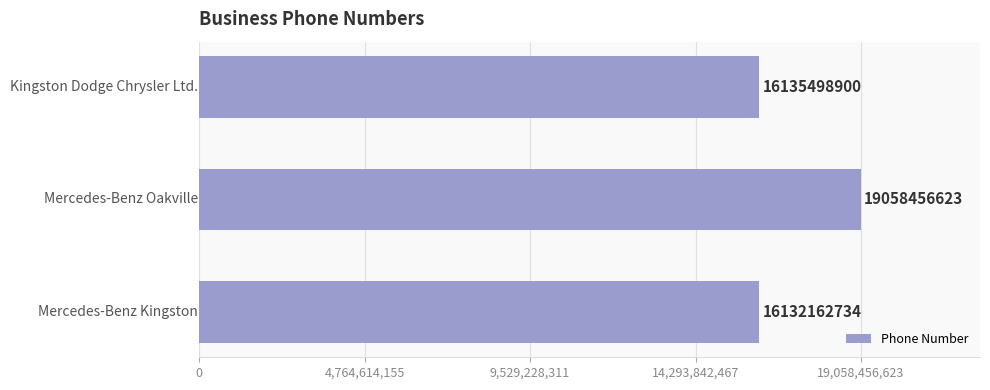

What is the difference between the maximum and minimum values?

2926293889